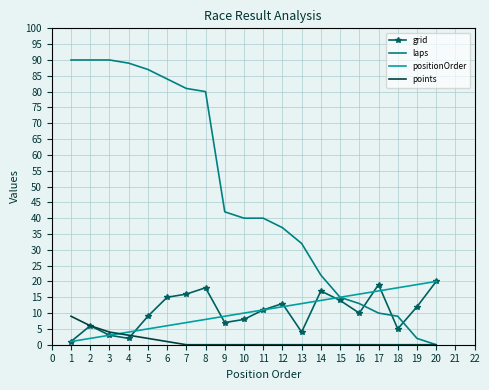

Is it true that points equals -5 at 16?

False